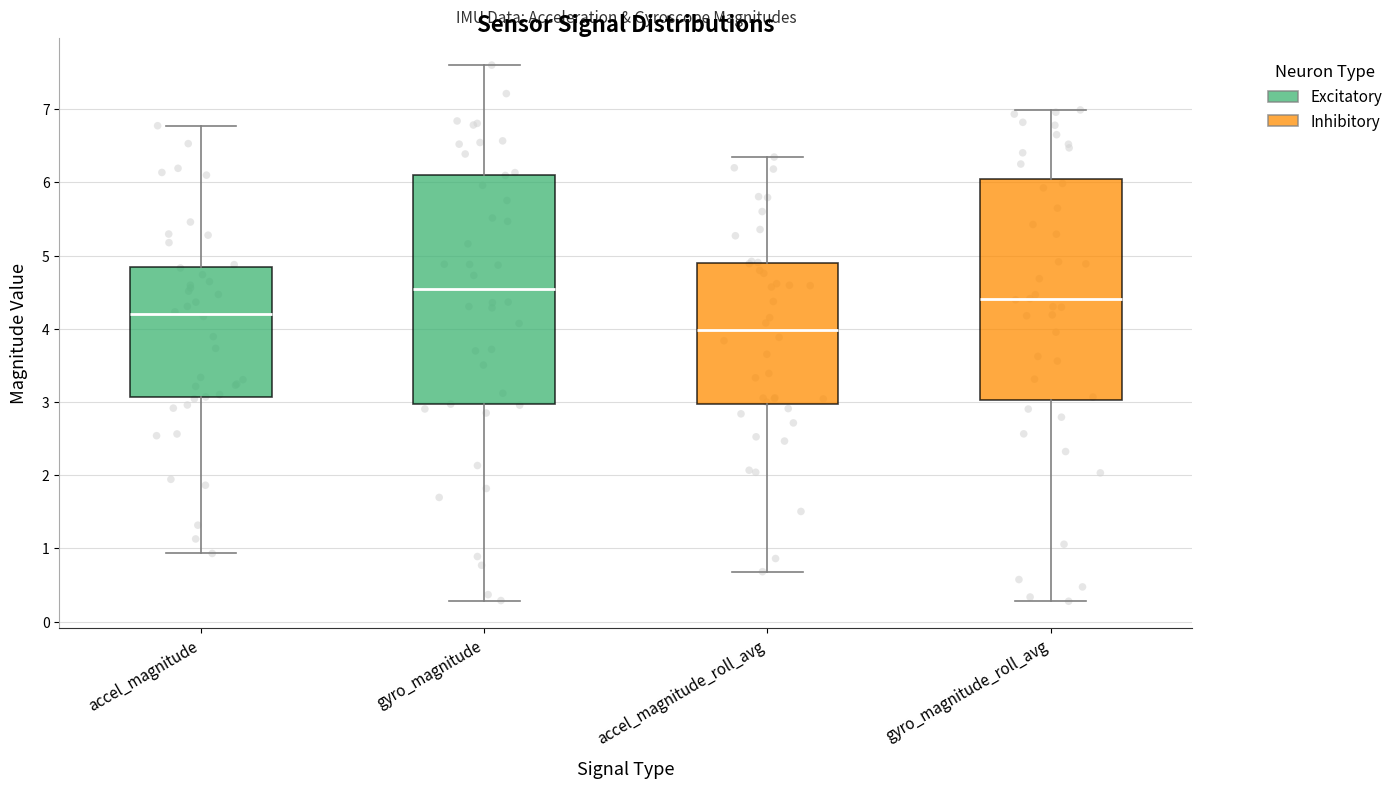

Which box's median line is the highest?

gyro_magnitude